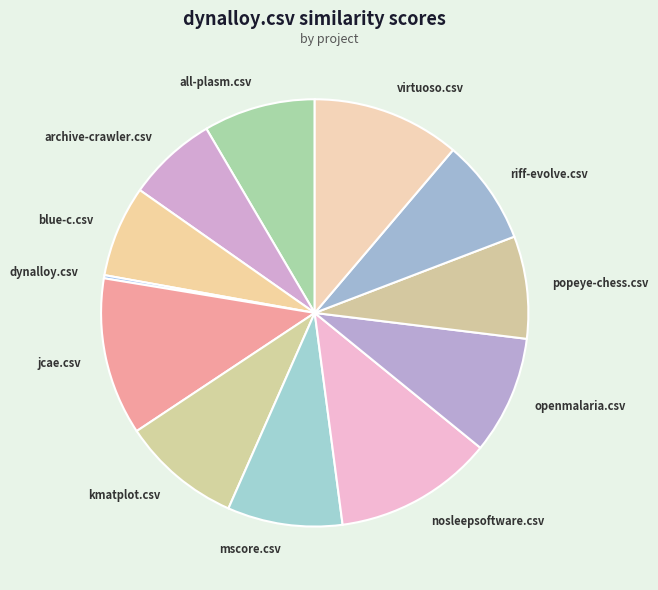

Is the sum of popeye-chess.csv and kmatplot.csv greater than half?

No